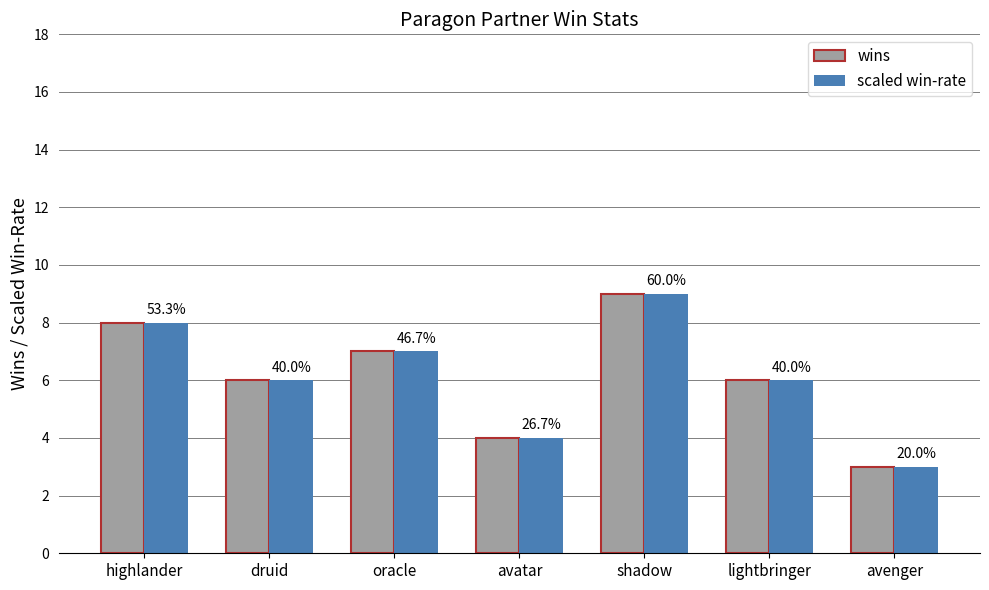

What are all the series names shown in the legend?

wins, scaled win-rate